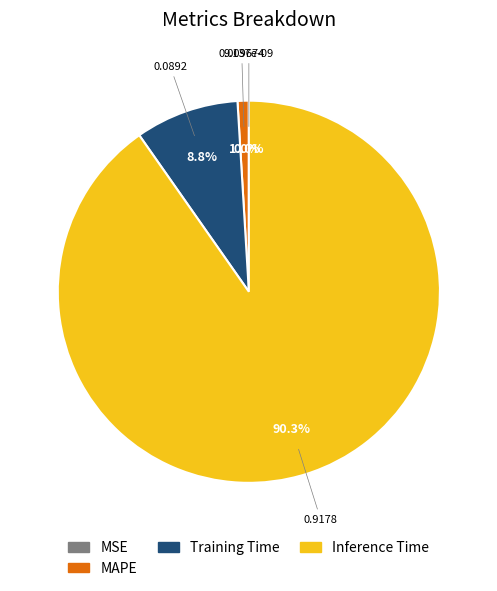

True or false: SMAPE accounts for 1% of the total.

False